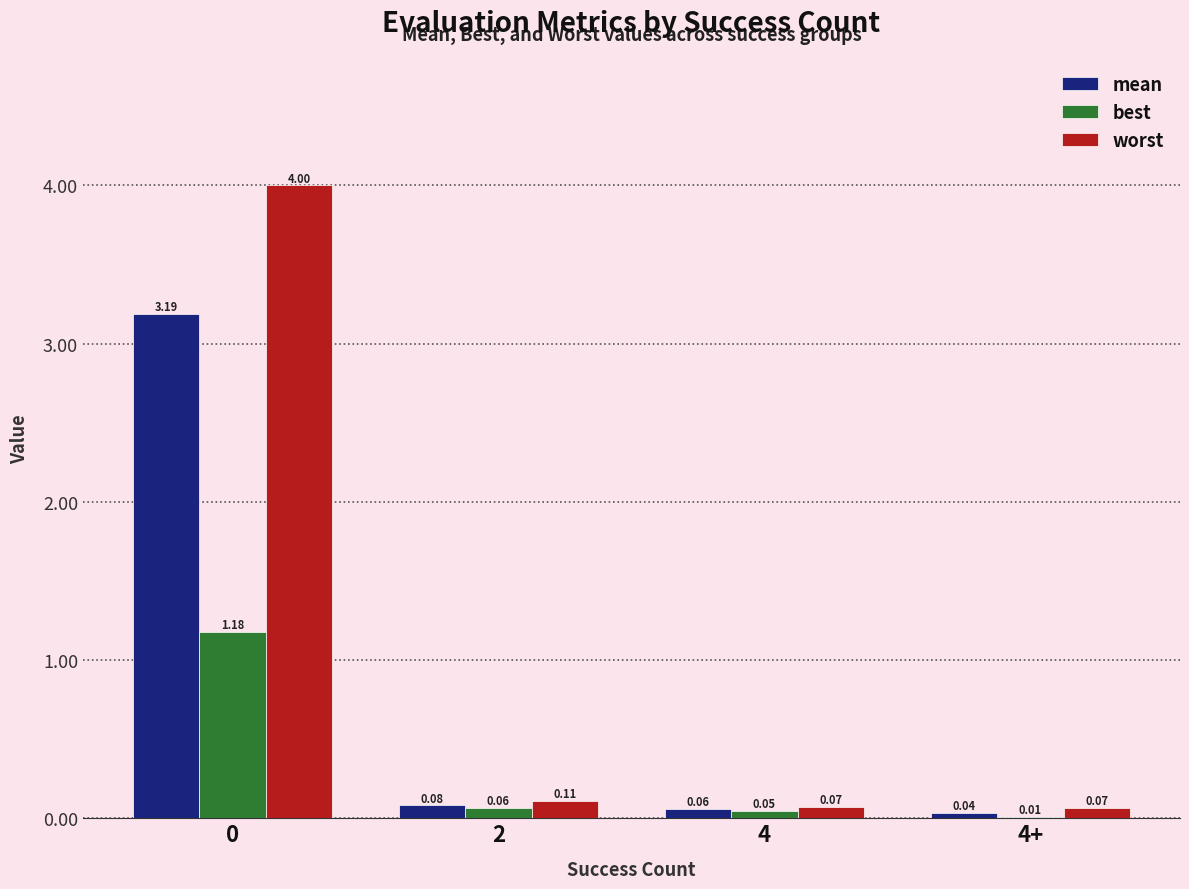

What are all the series names shown in the legend?

mean, best, worst